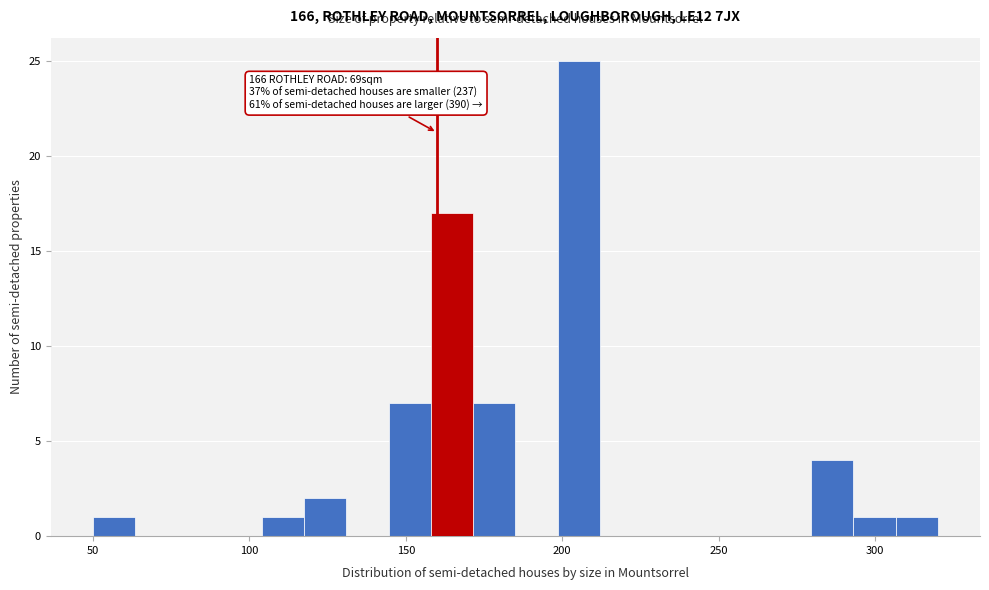

Read against the x-axis, roughly where is the centre of the tallest bar?

205